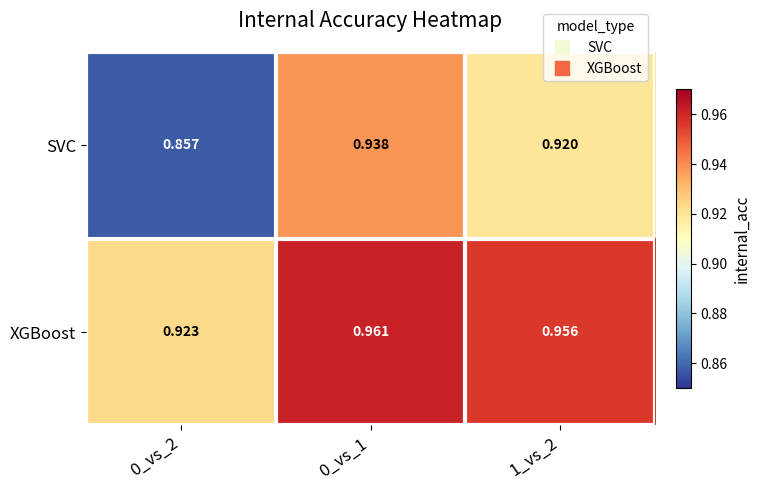

Which series changed the most between 0_vs_2 and 1_vs_2?

SVC